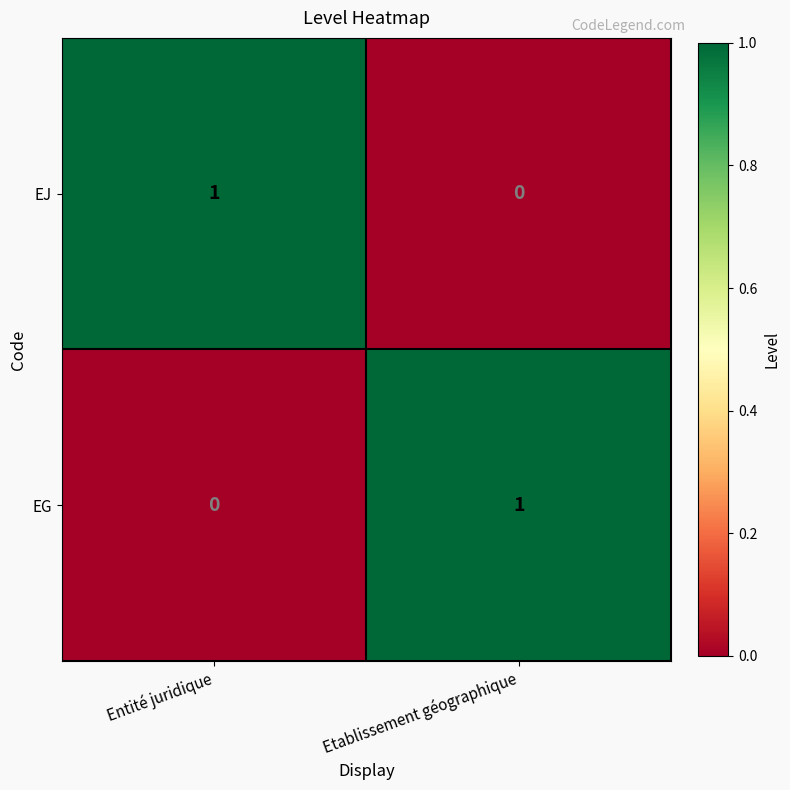

At which label does EJ reach its peak?

Entité juridique